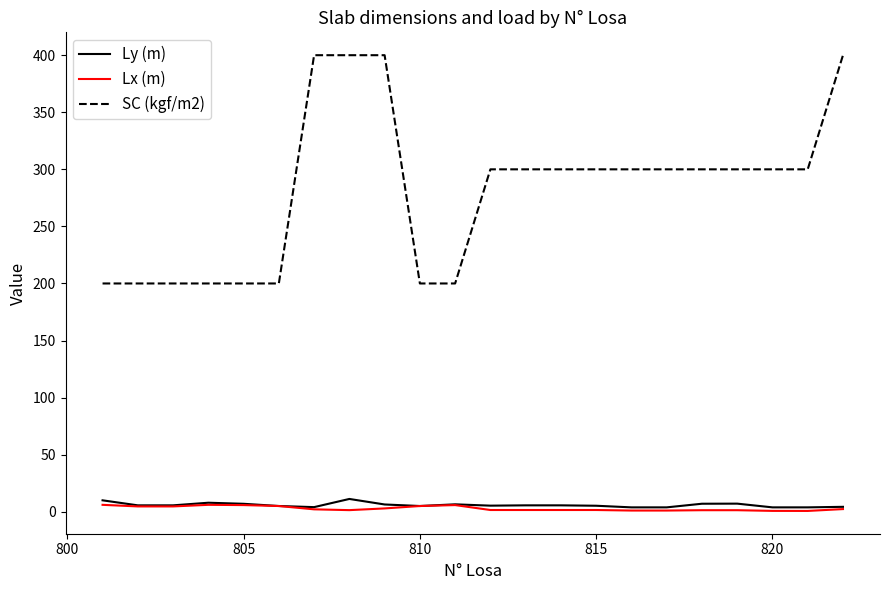

Which series has the largest range (max minus min)?

SC (kgf/m2)